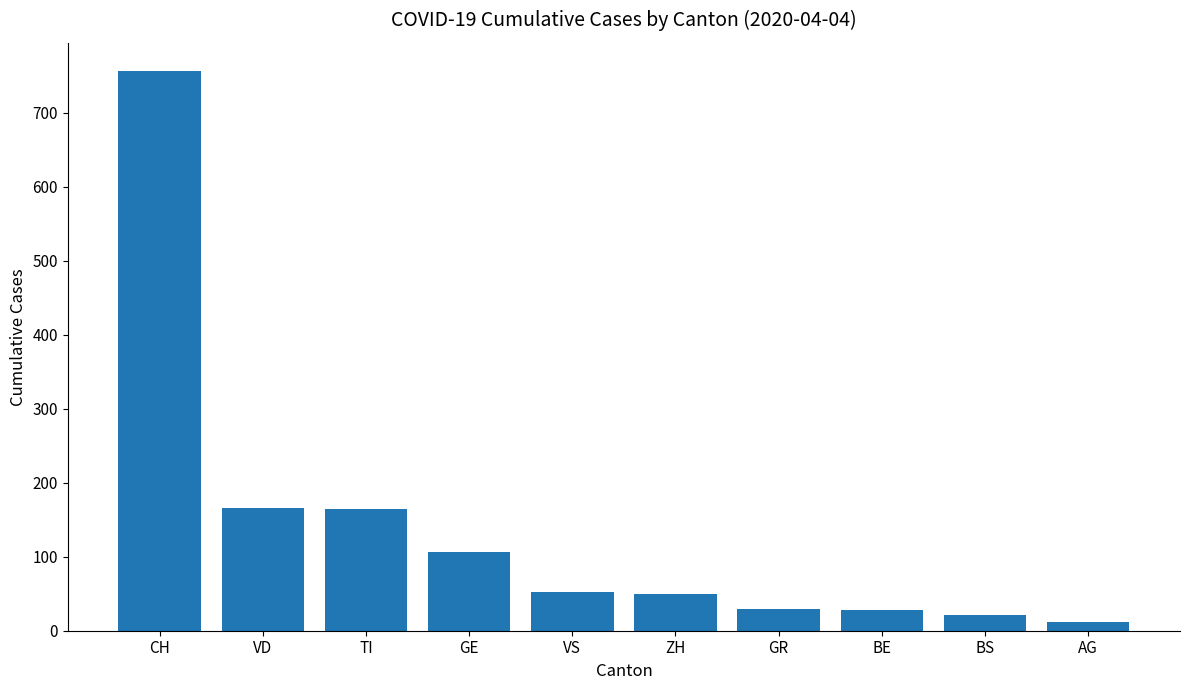

Which category has the lowest value across all series?

AG